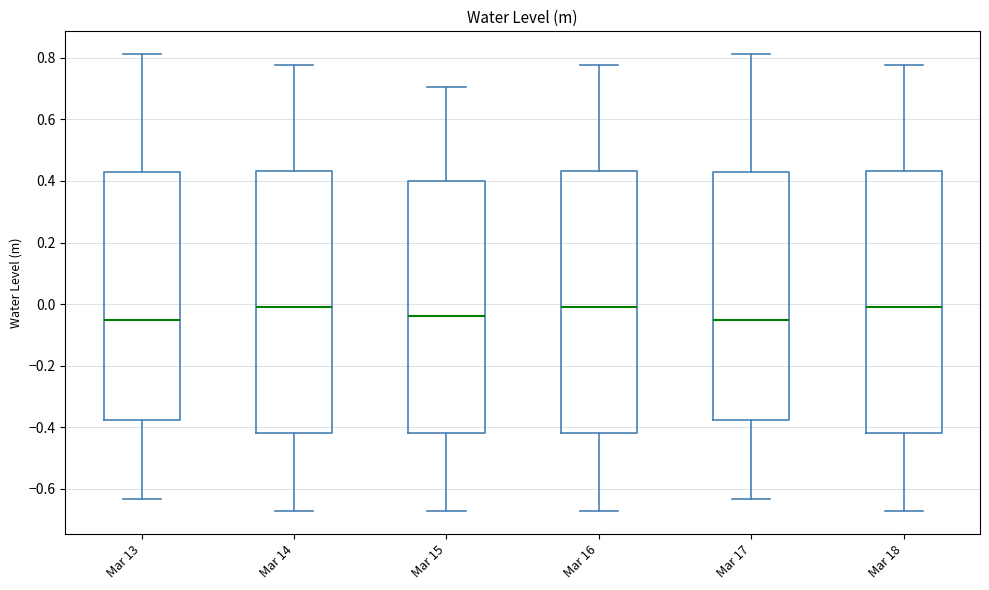

Reading left to right, transcribe this box plot: for each box, give where its median line is, the range the box spans, and where its two whiskers end, as read against the y-axis. The values are not printed on the chart, so give them approximately, as read against the axis.

Mar 13: median -0.06, box -0.38 to 0.42, whiskers -0.64 to 0.82
Mar 14: median -0.02, box -0.42 to 0.44, whiskers -0.68 to 0.78
Mar 15: median -0.04, box -0.42 to 0.40, whiskers -0.68 to 0.70
Mar 16: median -0.02, box -0.42 to 0.44, whiskers -0.68 to 0.78
Mar 17: median -0.06, box -0.38 to 0.42, whiskers -0.64 to 0.82
Mar 18: median -0.02, box -0.42 to 0.44, whiskers -0.68 to 0.78